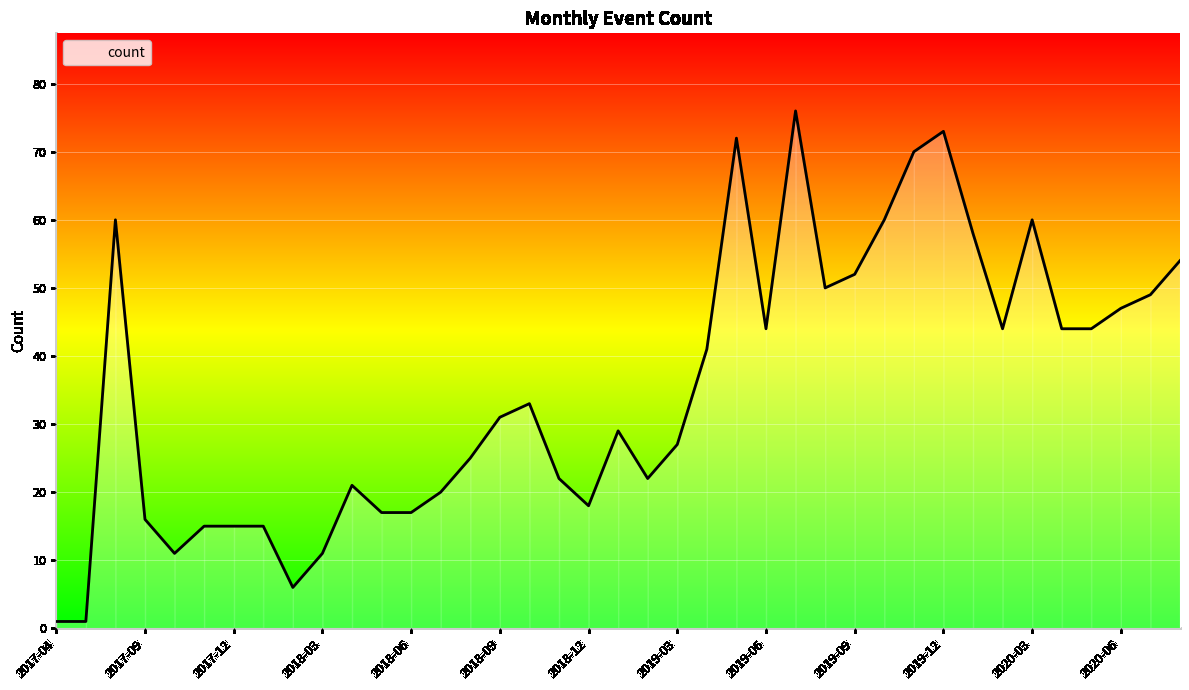

What is the difference between the maximum and minimum values?

75